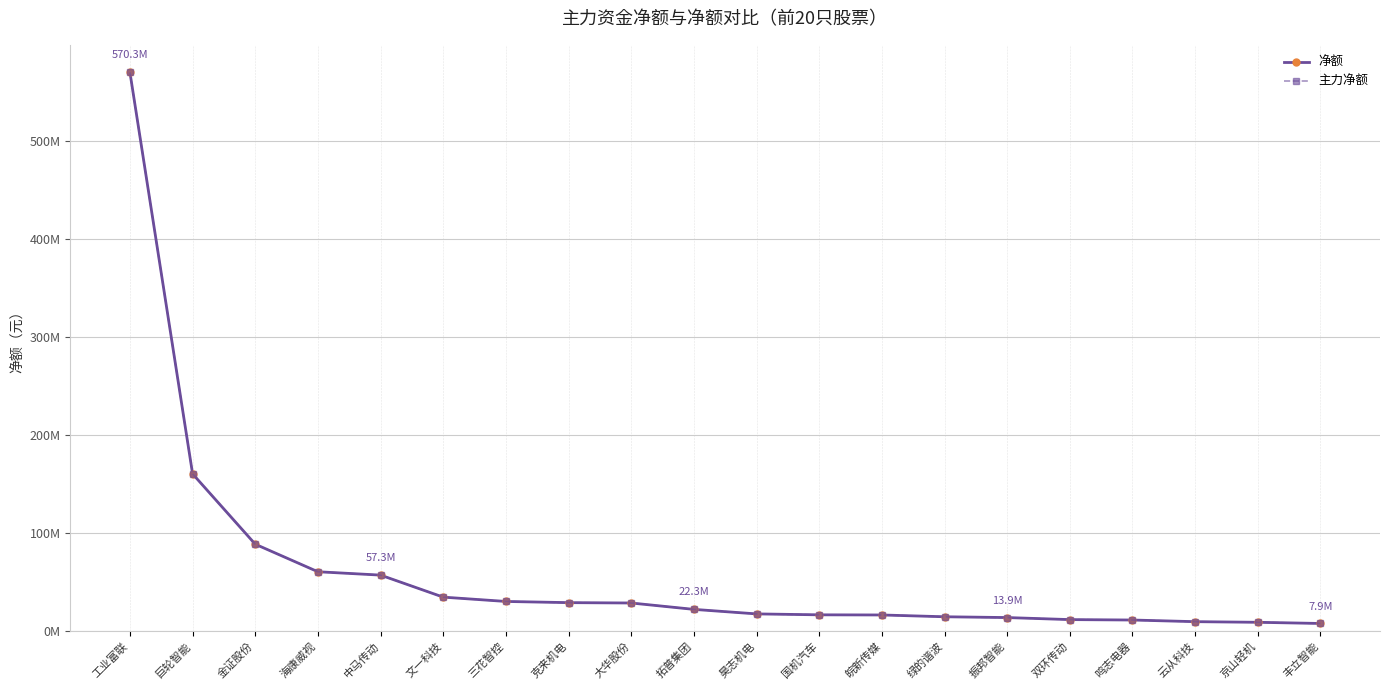

What is the label of the 14th point from the left?

绿的谐波